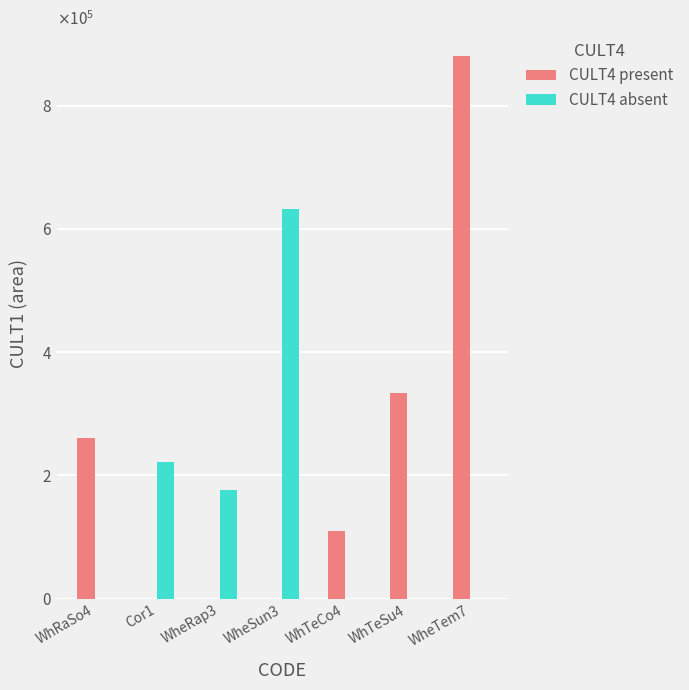

Reading left to right, extract all data points from this chart.

CULT4 present: 261026	0	0	0	109291	334462	880675
CULT4 absent: 0	221112	175989	632642	0	0	0